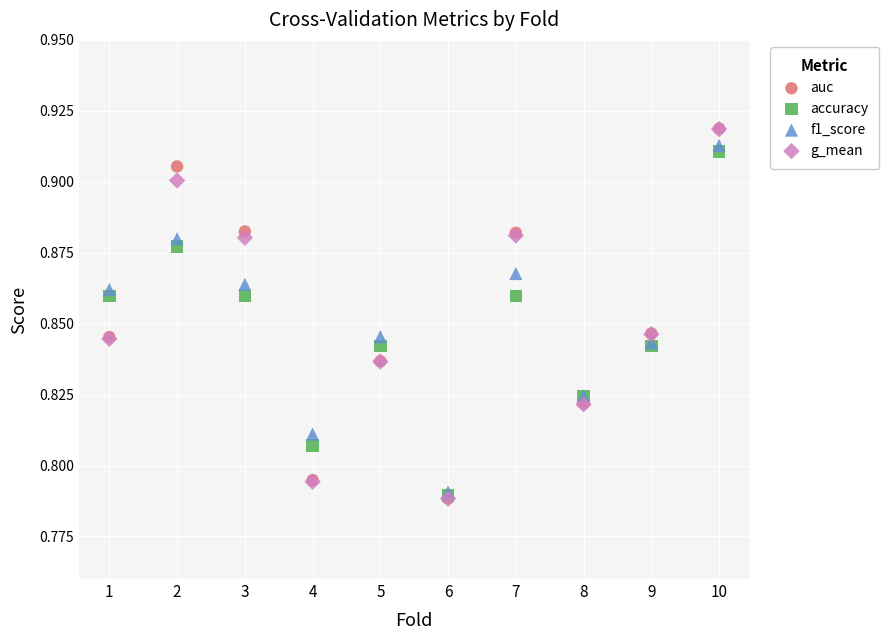

What are all the series names shown in the legend?

auc, accuracy, f1_score, g_mean